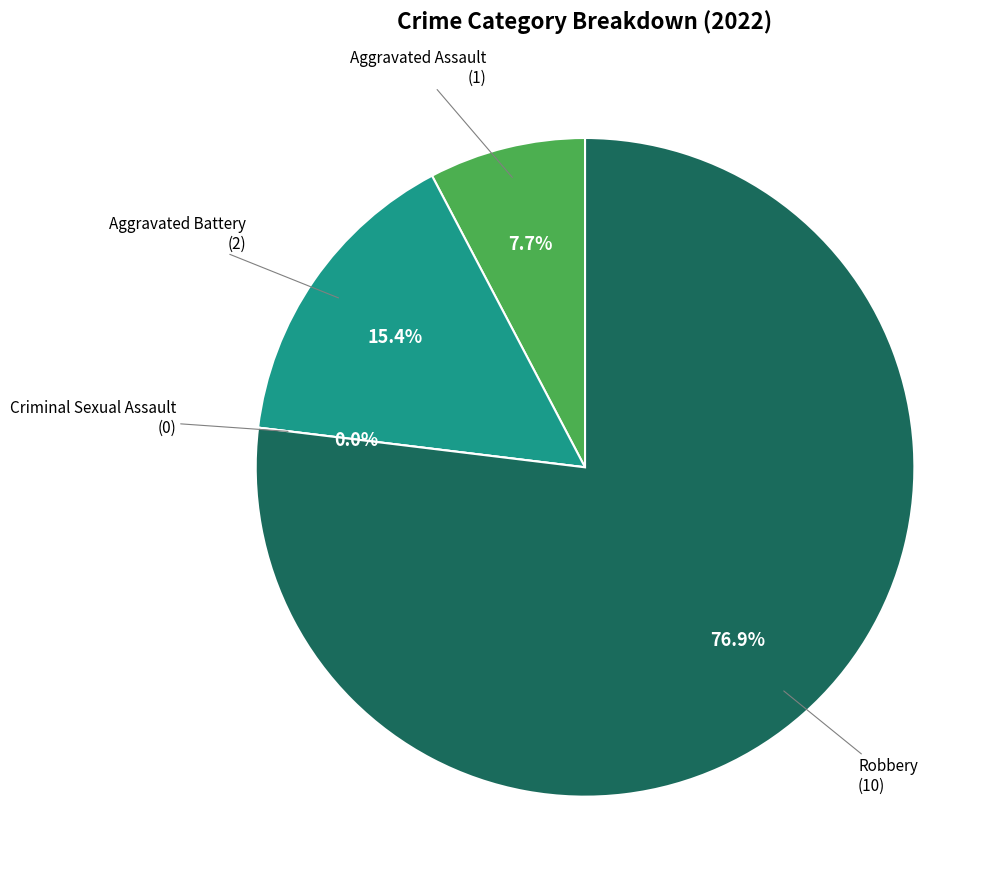

To the nearest percent, what is the difference between the largest and smallest slice percentages?

77%